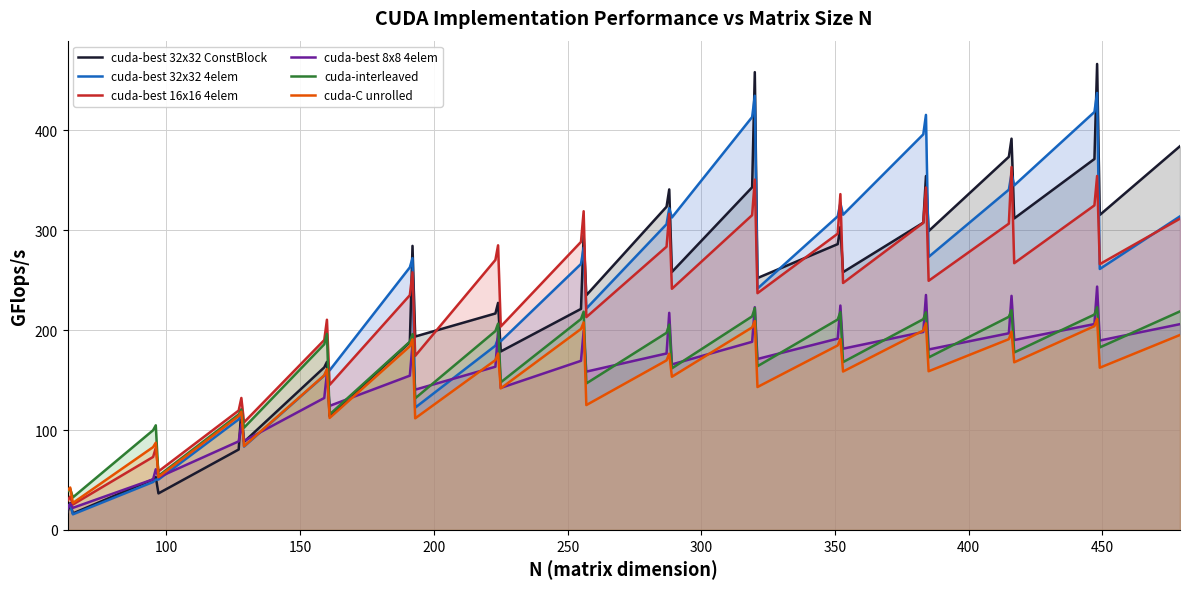

Which series has the largest range (max minus min)?

cuda-best 32x32 ConstBlock